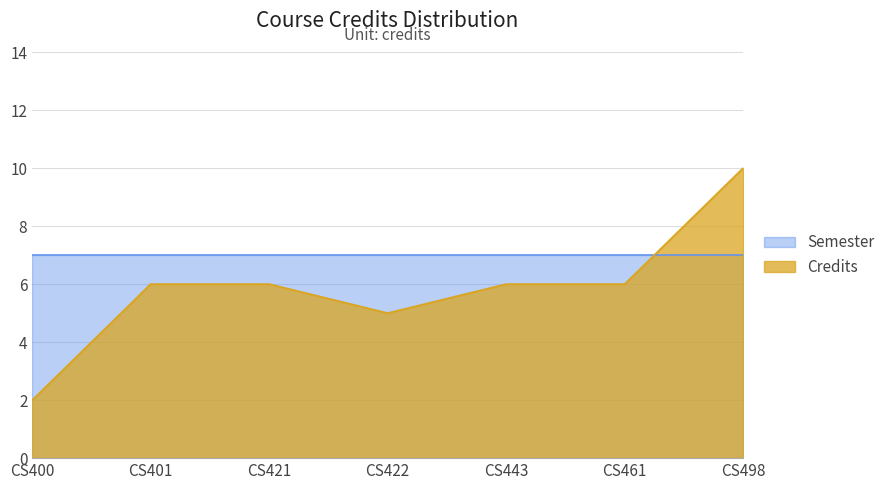

Is it true that the value at CS422 is 5?

True